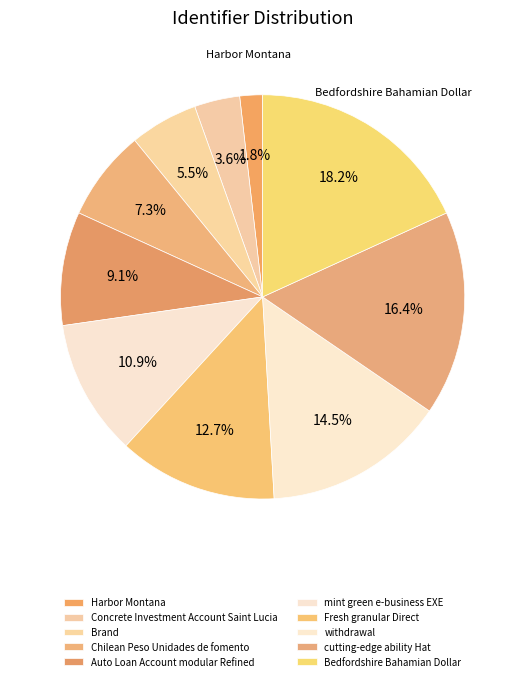

The Auto Loan Account modular Refined slice represents 9% of the pie. True or false?

True